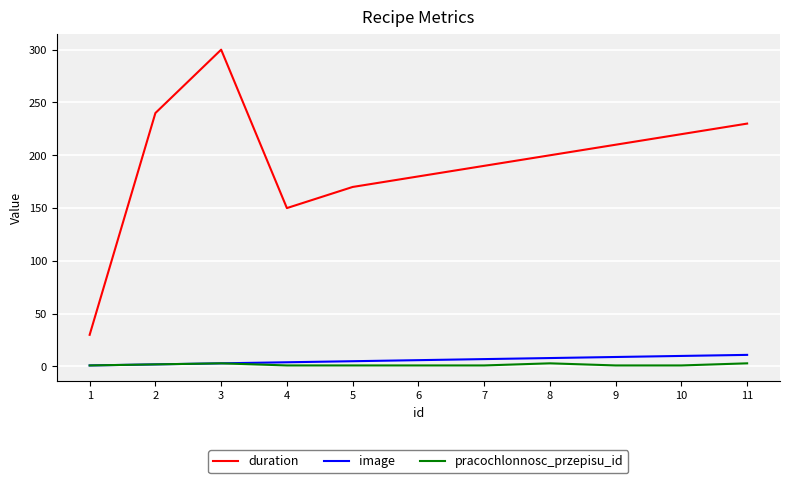

Rank the series by their maximum value, from lowest to highest.

pracochlonnosc_przepisu_id, image, duration